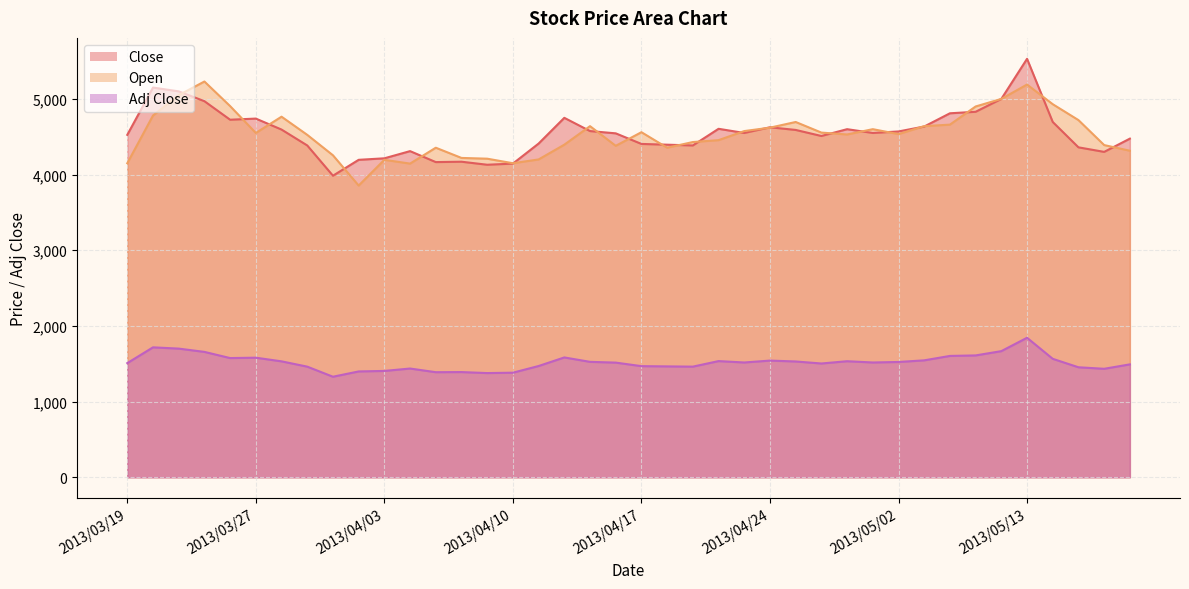

At how many categories does at least one series exceed 4944?

5